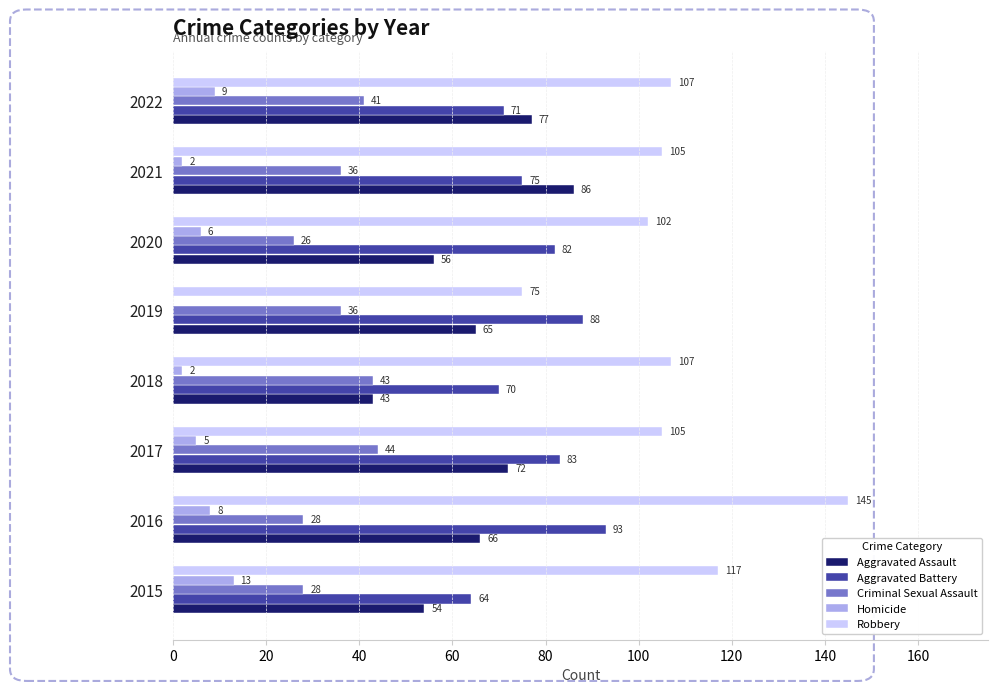

How many data points does each series have?

8